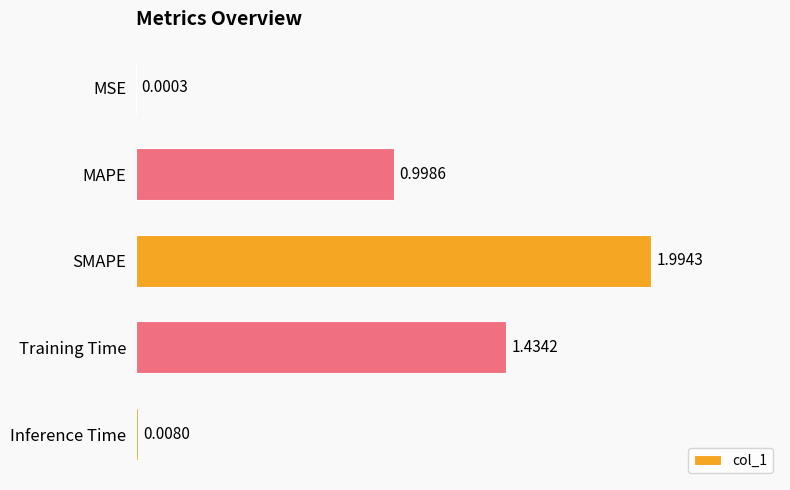

Which has a higher value, Inference Time or SMAPE?

SMAPE